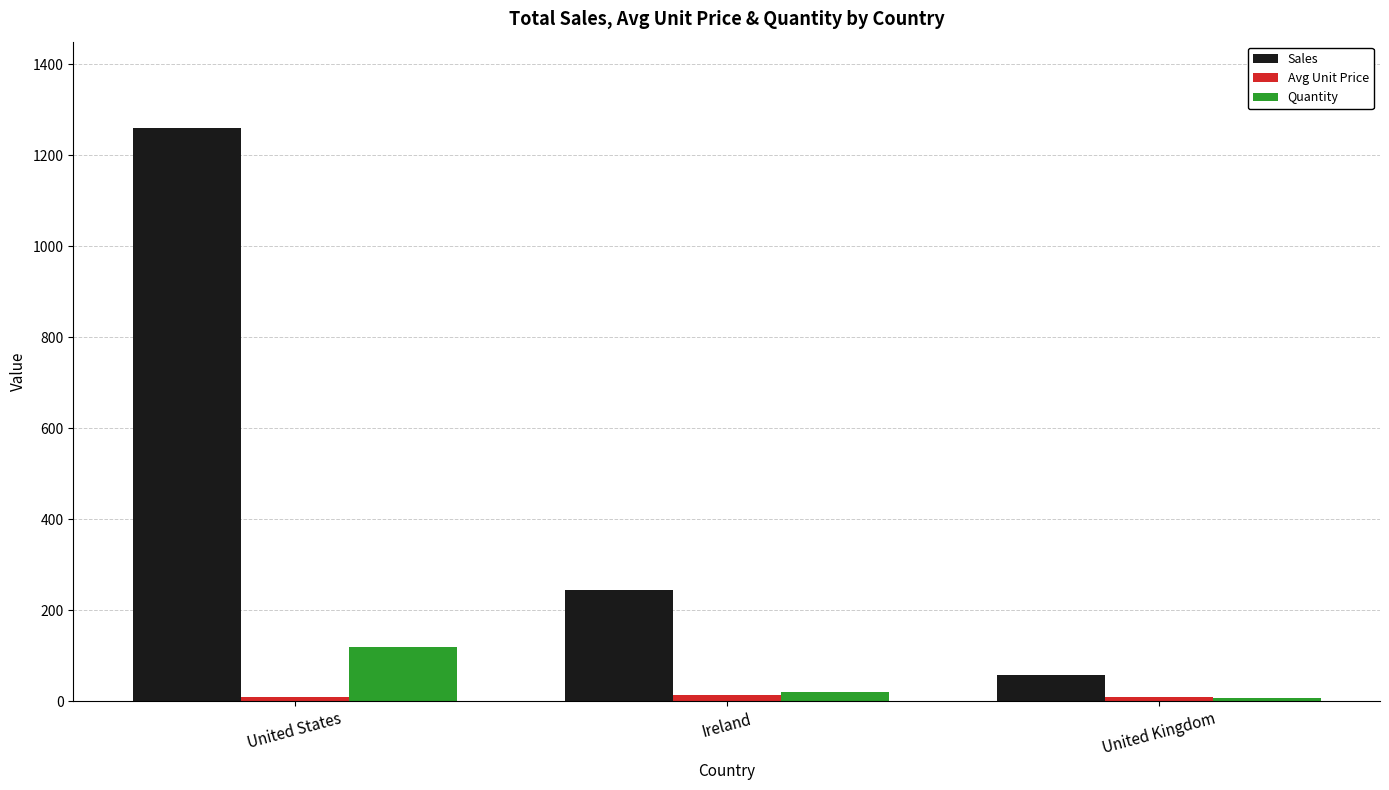

How many values in the Quantity series are below 20?

1